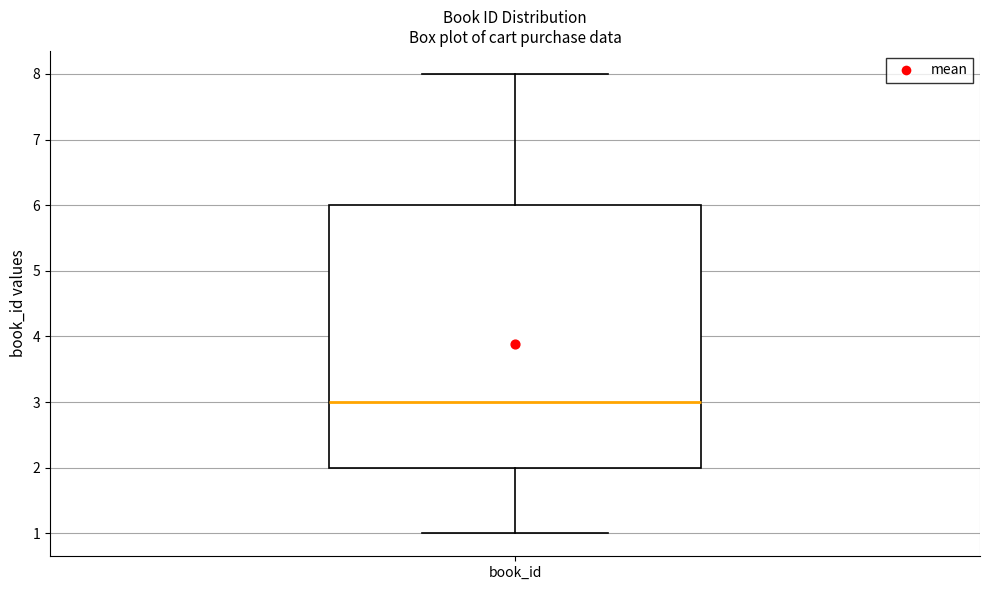

Where does the lower whisker of the box for book_id end on the y-axis? The values are not printed on the chart, so give them approximately, as read against the axis.

1